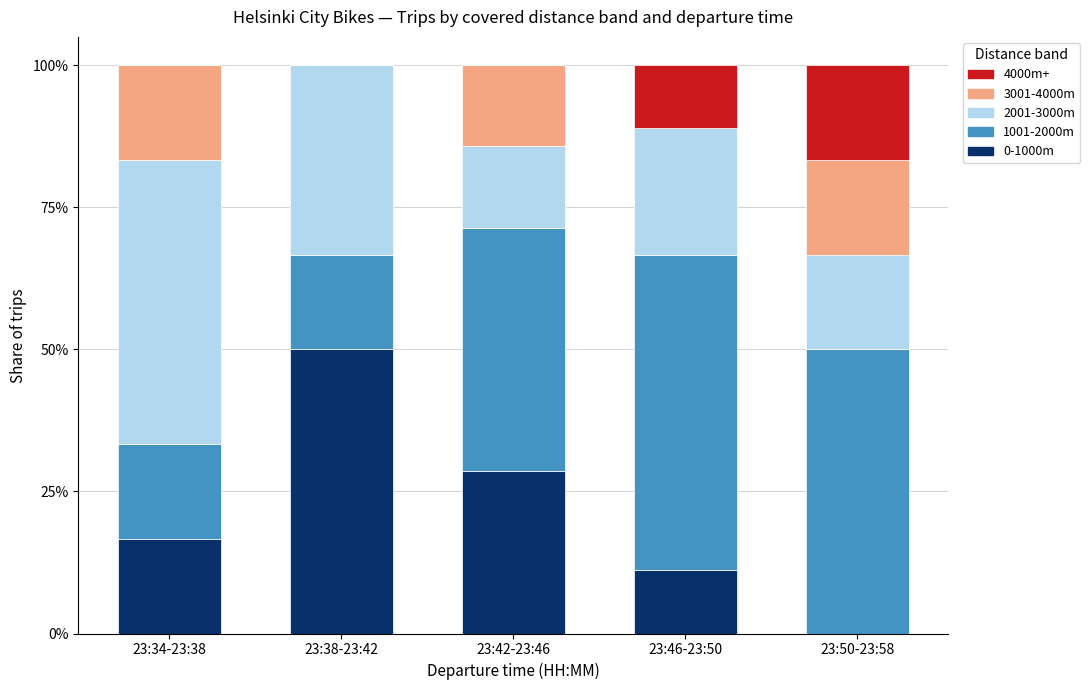

What is the total value across all series at 23:42-23:46?

100.0